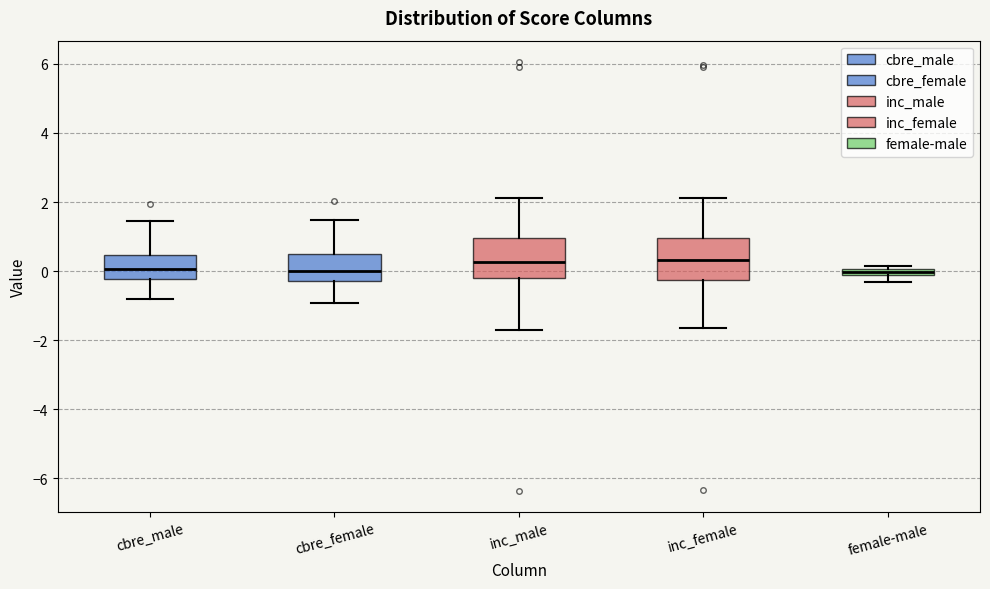

Where is the upper edge of the box for inc_female on the y-axis? The values are not printed on the chart, so give them approximately, as read against the axis.

1.0